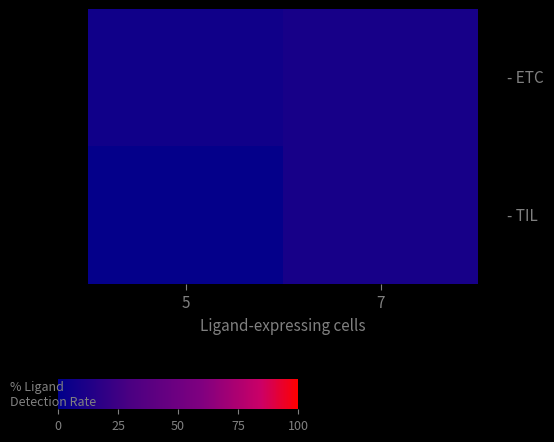

Which category has the lowest value across all series?

5